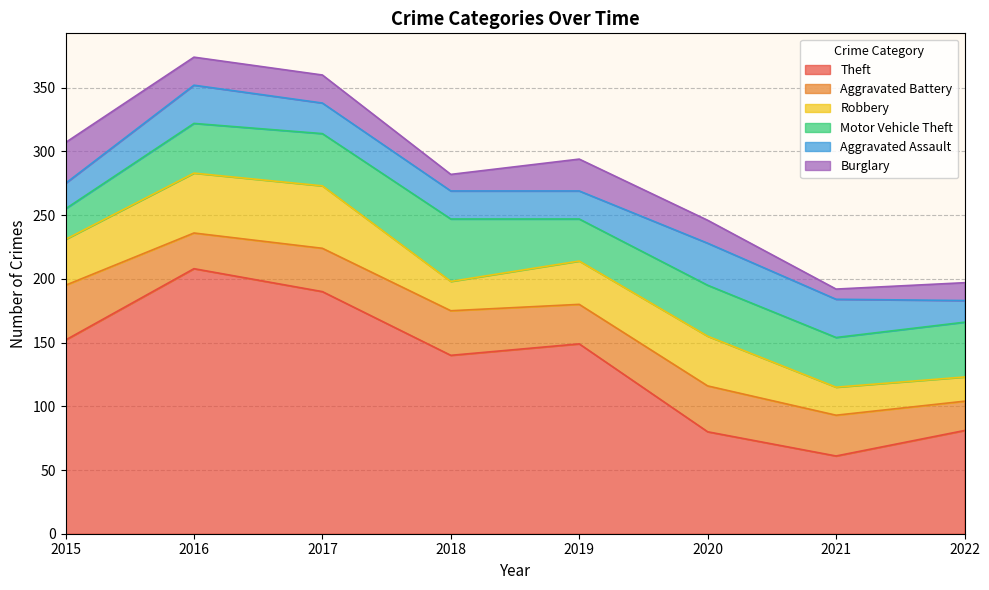

Count the number of data series in this chart.

6